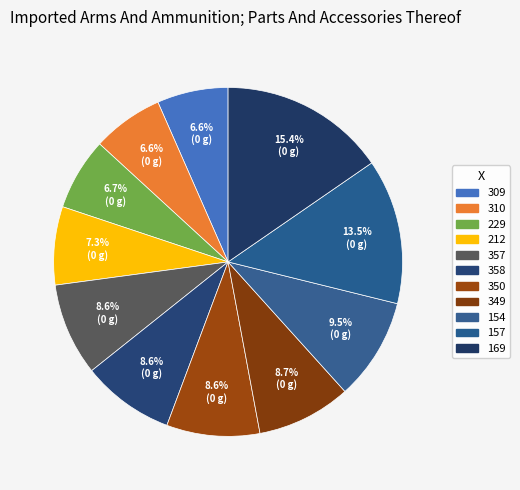

How many segments does this pie chart have?

11